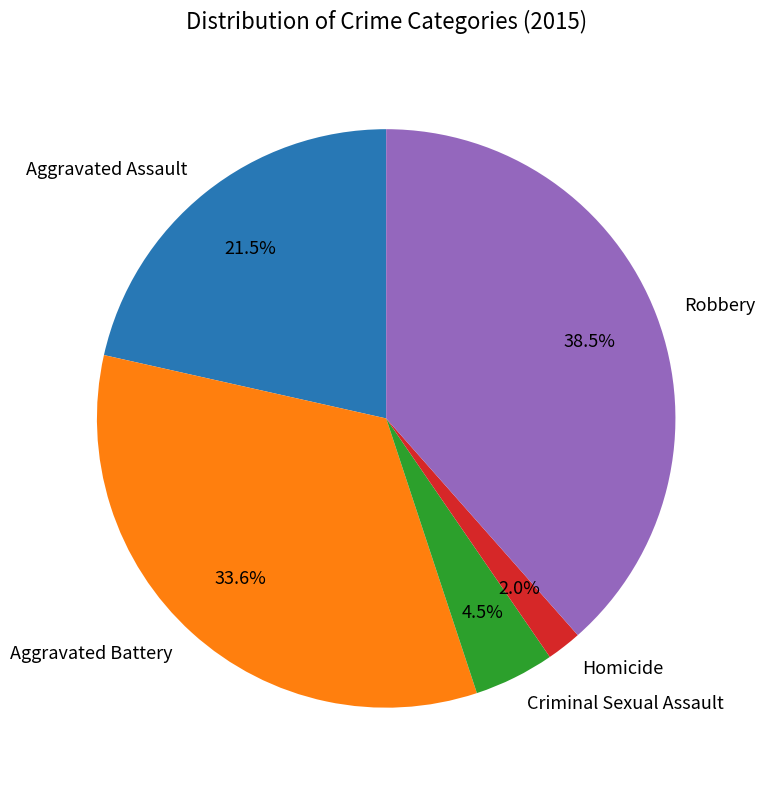

What is the smallest slice in the pie chart?

Homicide